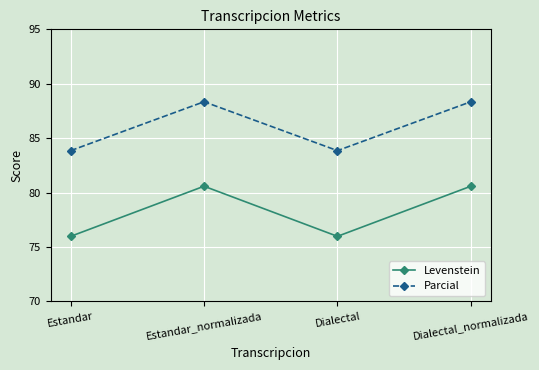

True or false: Parcial has more than 2 points higher than both neighbors.

False